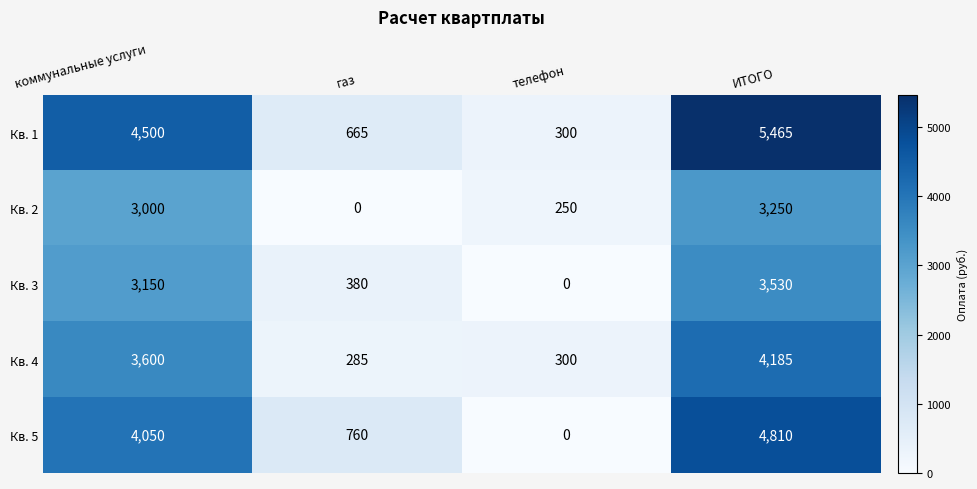

Which series has the largest range (max minus min)?

Кв. 1